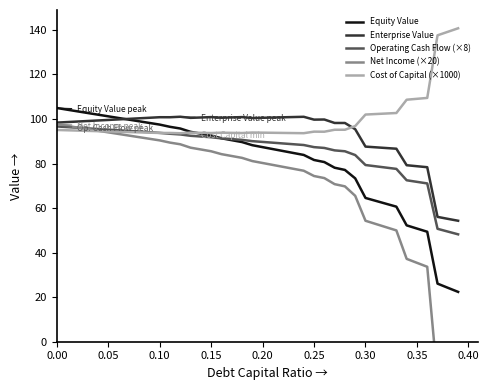

True or false: Net Income (×20) and Enterprise Value intersect in this chart.

False